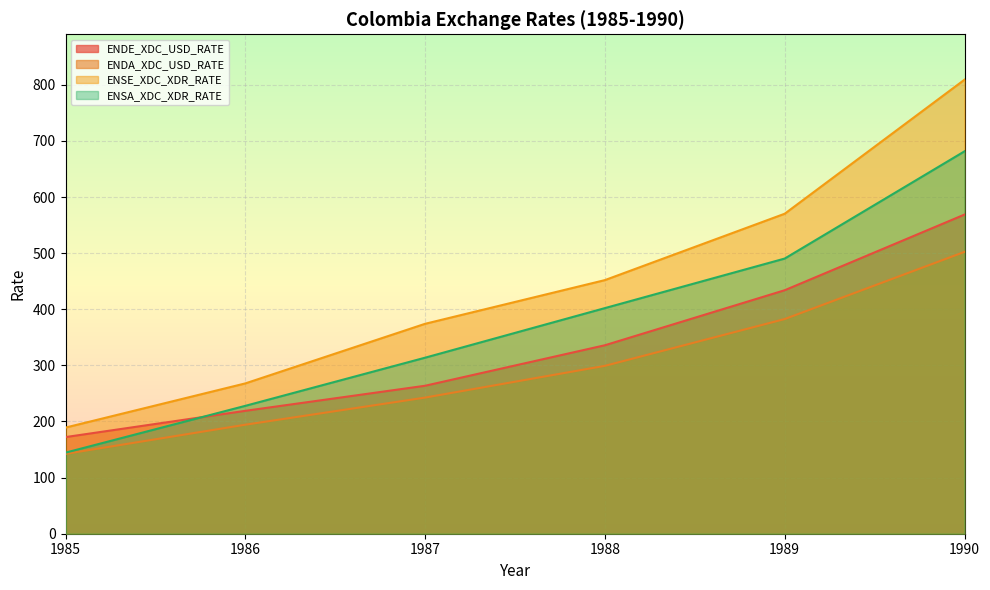

The ENSE_XDC_XDR_RATE series shows 421.7 at 1986. True or false?

False